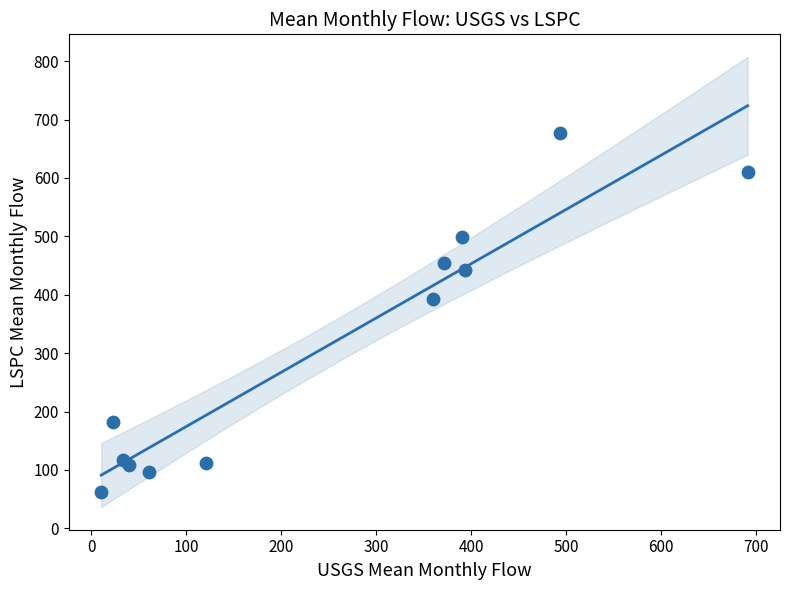

What is the average X value?

248.8